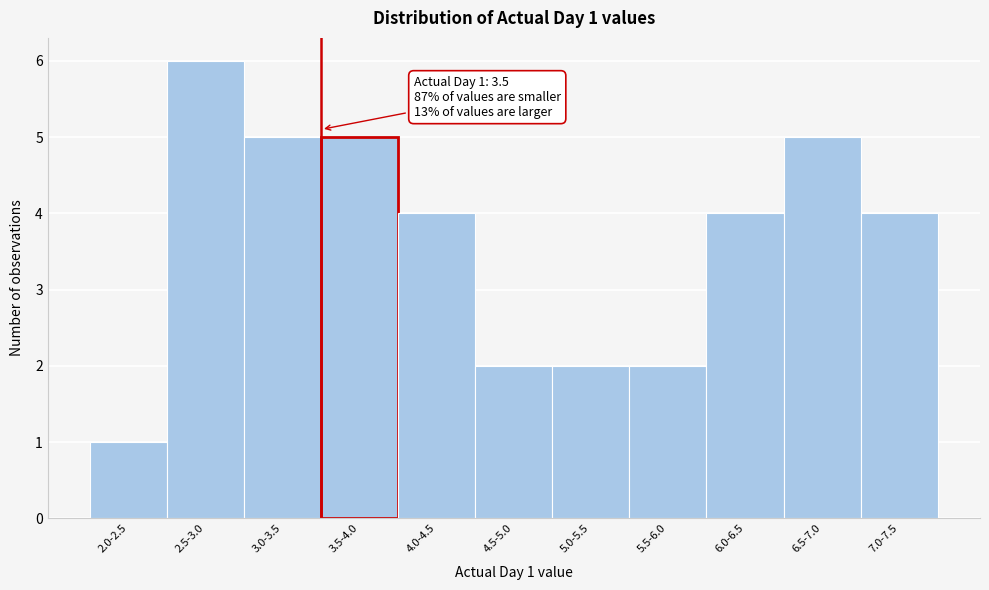

Reading left to right, transcribe all the data shown in this chart.

1	6	5	5	4	2	2	2	4	5	4